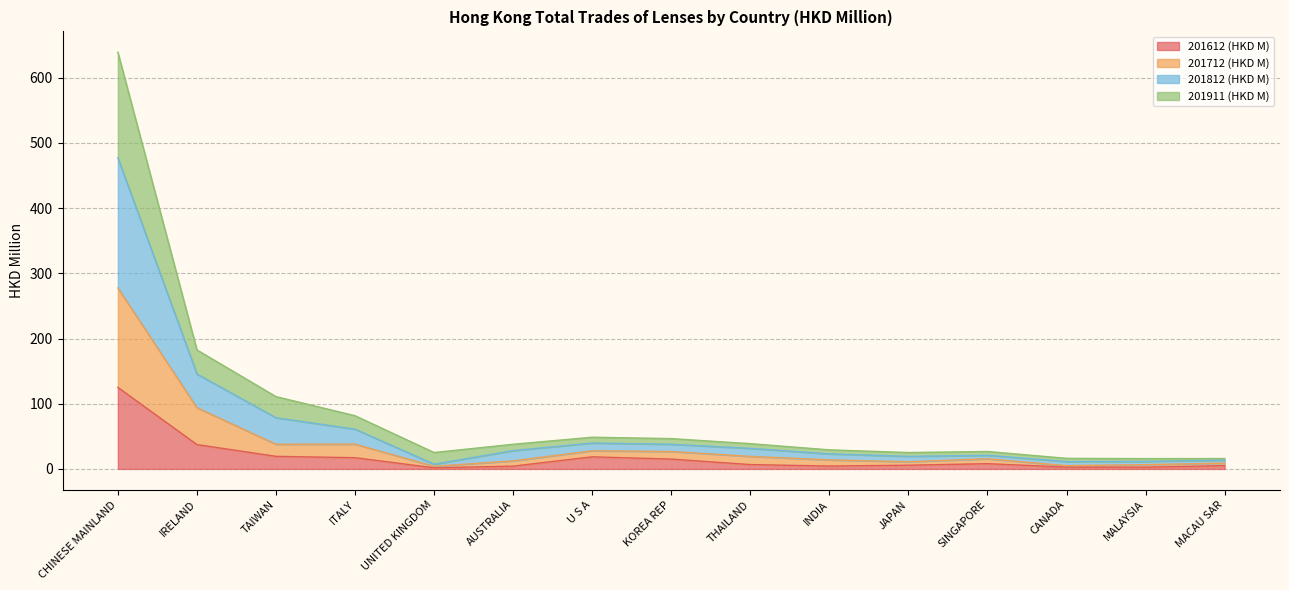

True or false: 201812 (HKD M) and 201712 (HKD M) cross at least once.

False